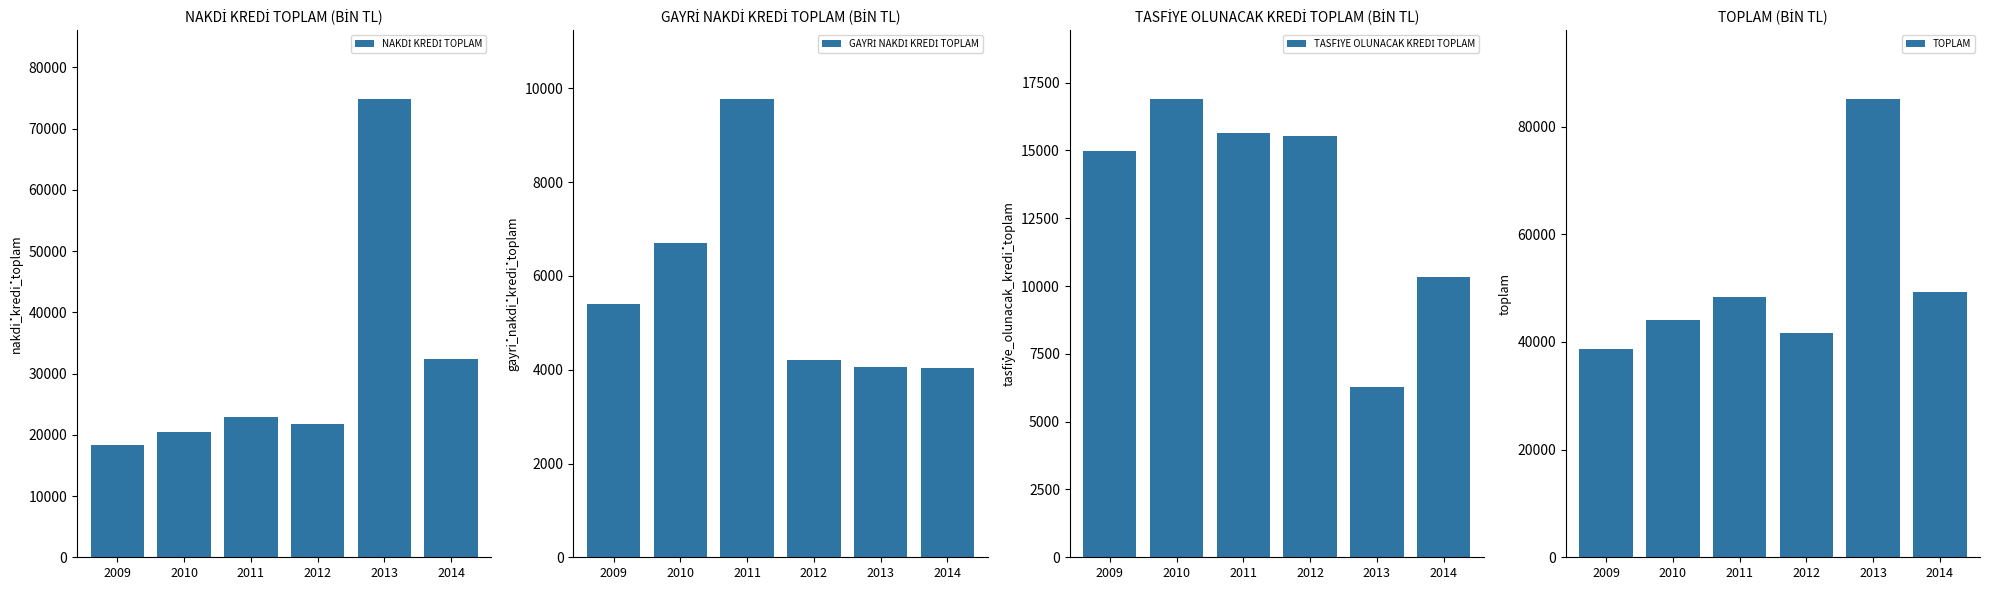

At how many categories does at least one series exceed 42622?

4